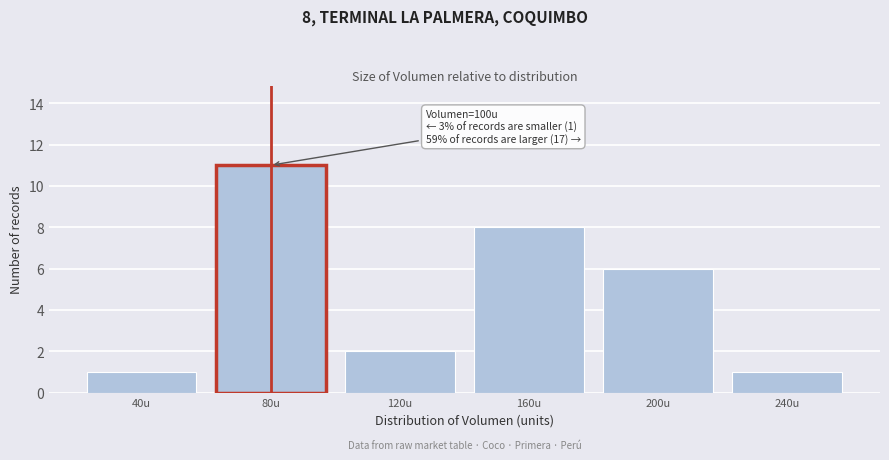

Reading left to right, transcribe all the data shown in this chart.

1	11	2	8	6	1